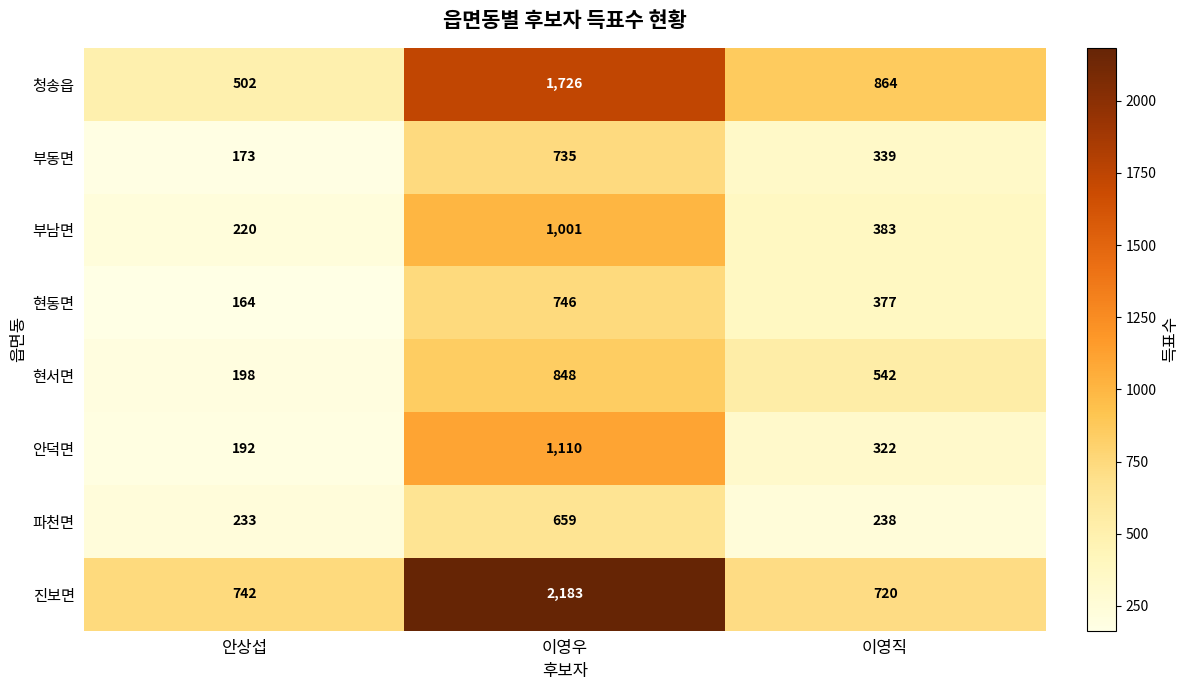

What is the difference between the highest and lowest values at 안상섭?

578